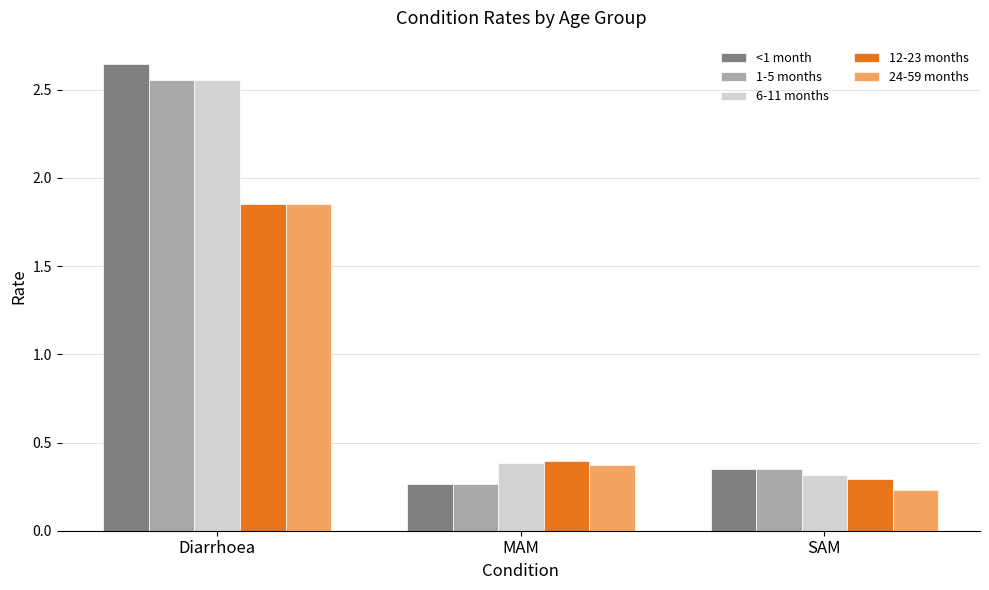

How many bars are there in each group?

5